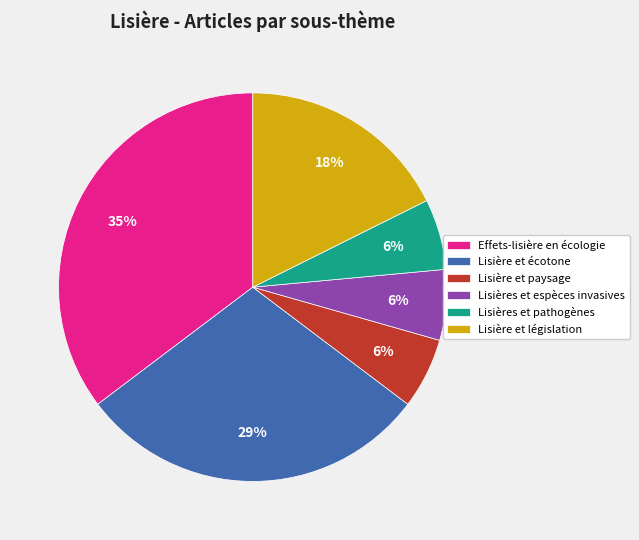

Combined, do Lisière et écotone and Effets-lisière en écologie account for over 50%?

Yes